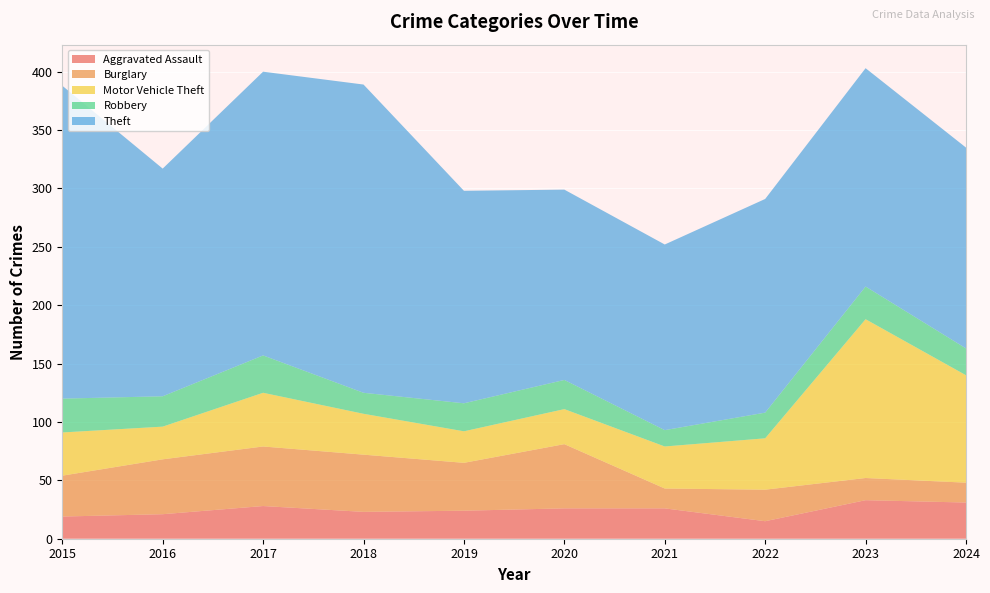

Reading left to right, what are all the values shown in this chart?

Aggravated Assault: 2015=19	2016=21	2017=28	2018=23	2019=24	2020=26	2021=26	2022=15	2023=33	2024=31
Burglary: 2015=35	2016=47	2017=51	2018=49	2019=41	2020=55	2021=17	2022=27	2023=19	2024=17
Motor Vehicle Theft: 2015=37	2016=28	2017=46	2018=35	2019=27	2020=30	2021=36	2022=44	2023=136	2024=92
Robbery: 2015=29	2016=26	2017=32	2018=18	2019=24	2020=25	2021=14	2022=22	2023=28	2024=23
Theft: 2015=268	2016=195	2017=243	2018=264	2019=182	2020=163	2021=159	2022=183	2023=187	2024=172